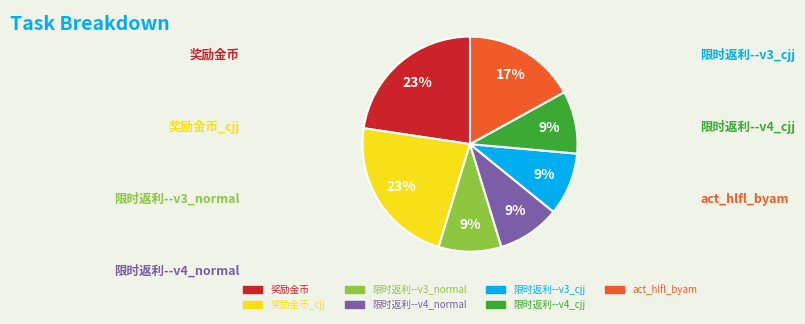

Count the number of slices in the pie.

7